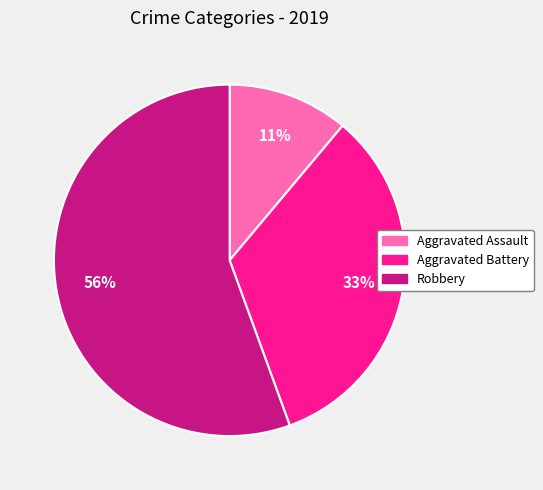

Rank the categories by value from lowest to highest.

Aggravated Assault, Aggravated Battery, Robbery